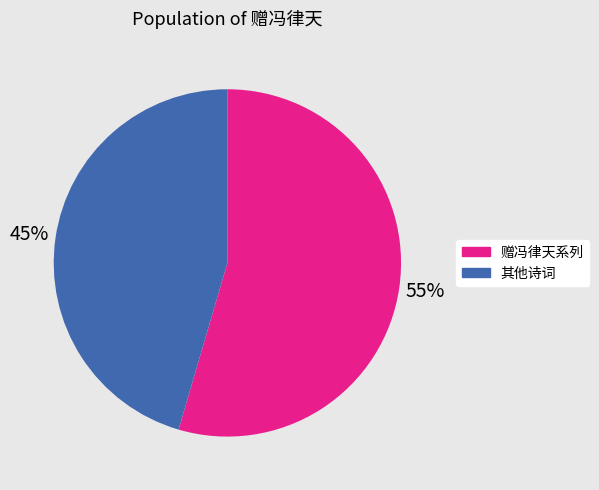

Is there any slice that represents more than half of the pie?

Yes